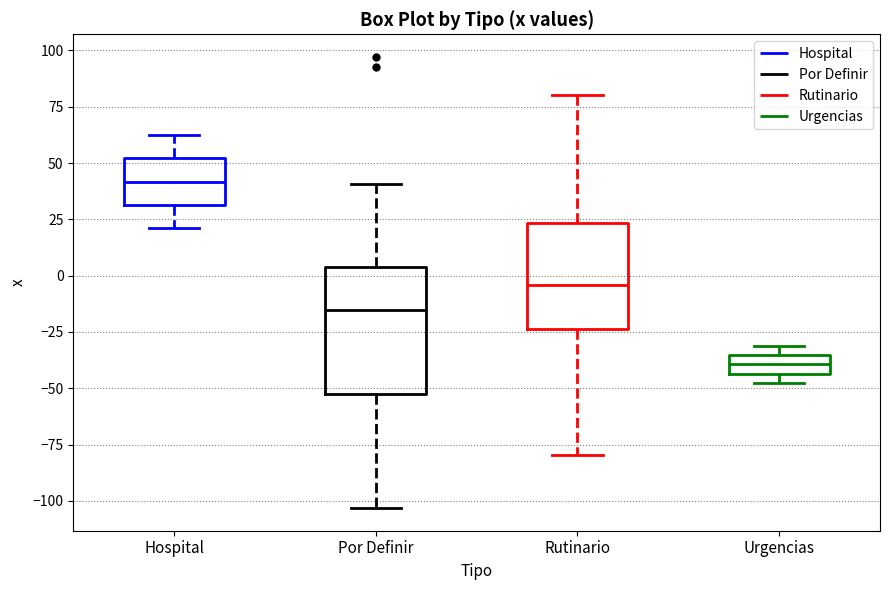

Which box has the highest median line?

Hospital